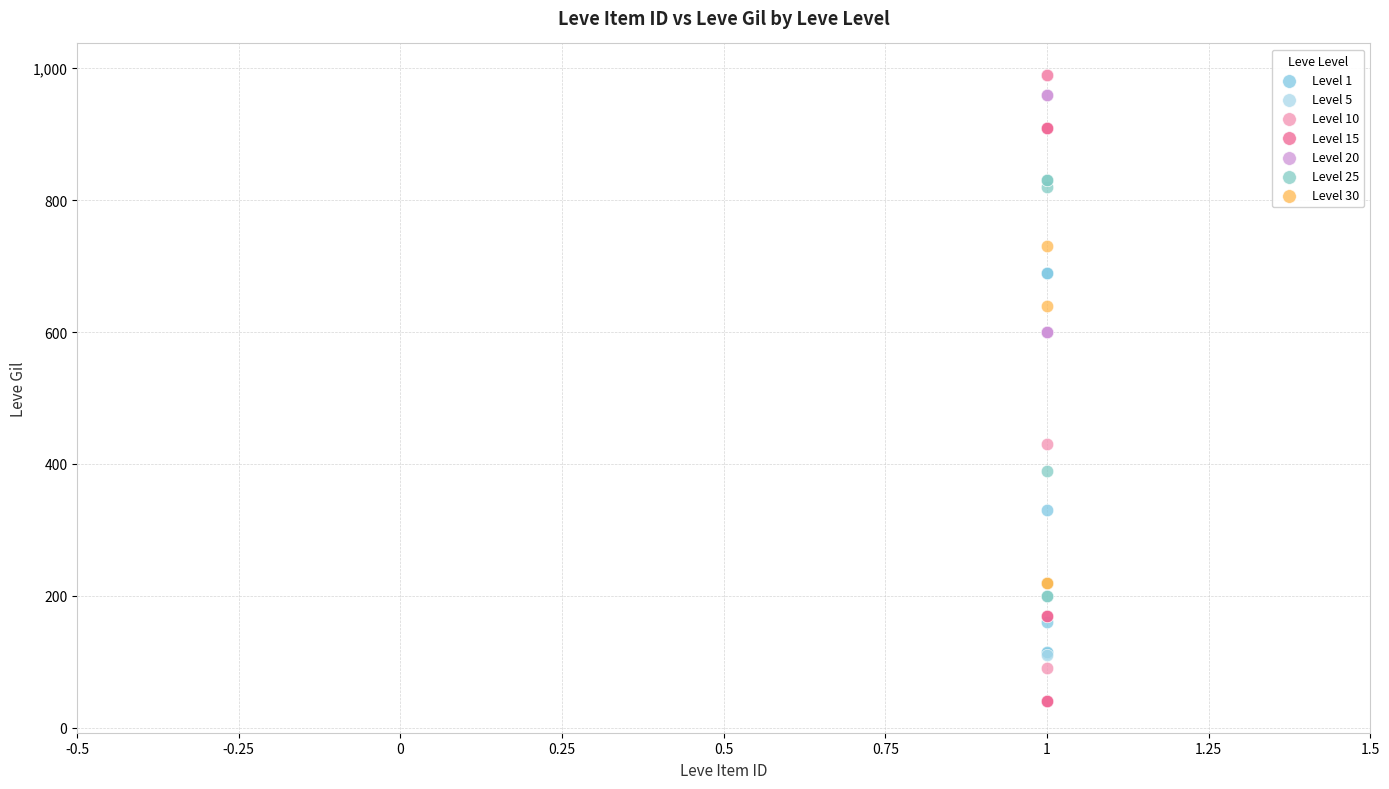

Which series reaches the minimum Y coordinate?

Level 15